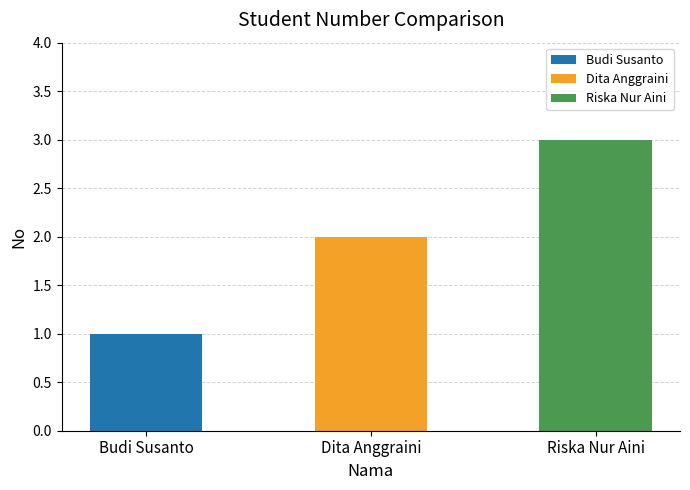

At which label does the data first exceed 2?

Riska Nur Aini